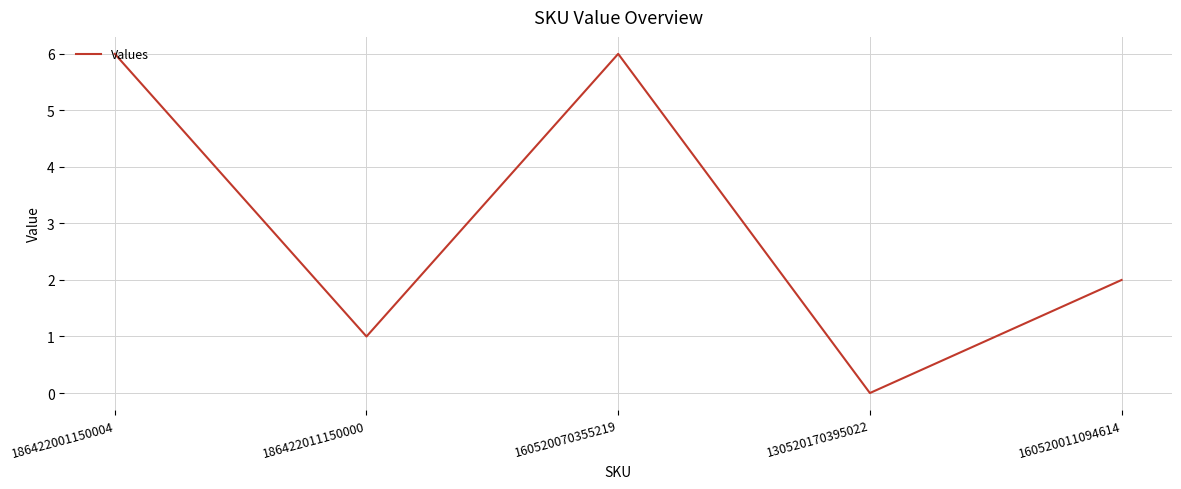

What is the difference between the second highest and minimum values?

6